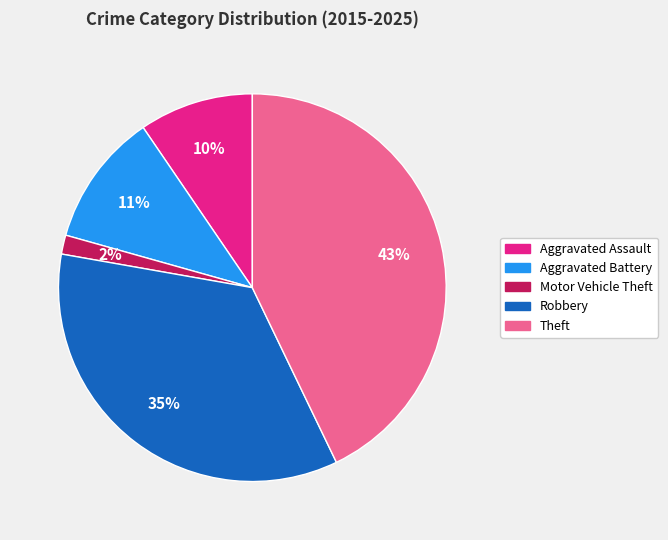

Is it true that Motor Vehicle Theft is 2% of the pie?

True